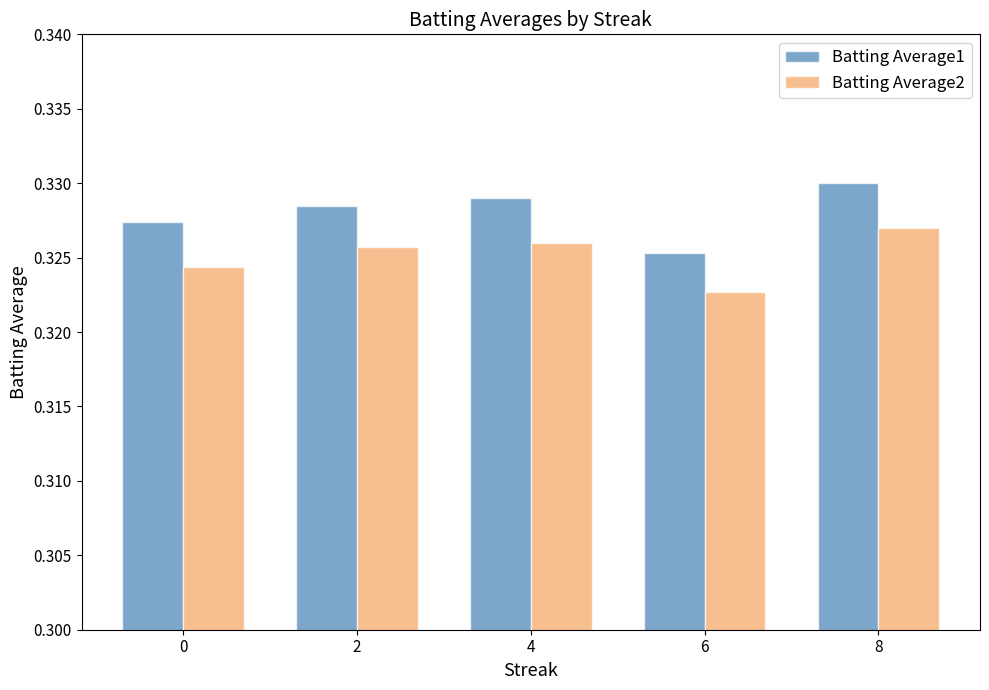

The value of Batting Average1 at 8 is 0.5. True or false?

False